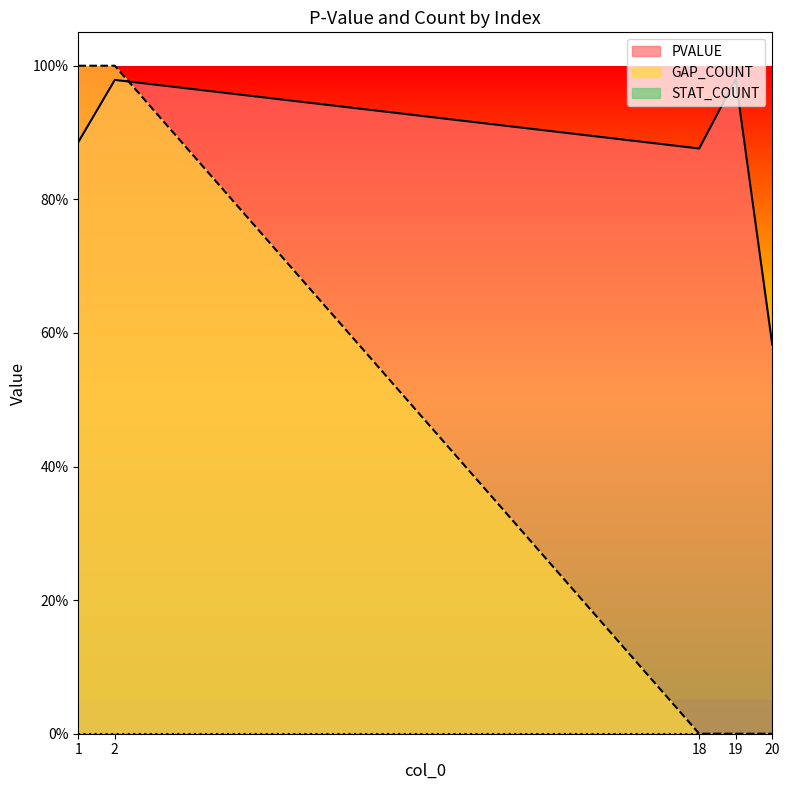

Where is the first local minimum for PVALUE?

18